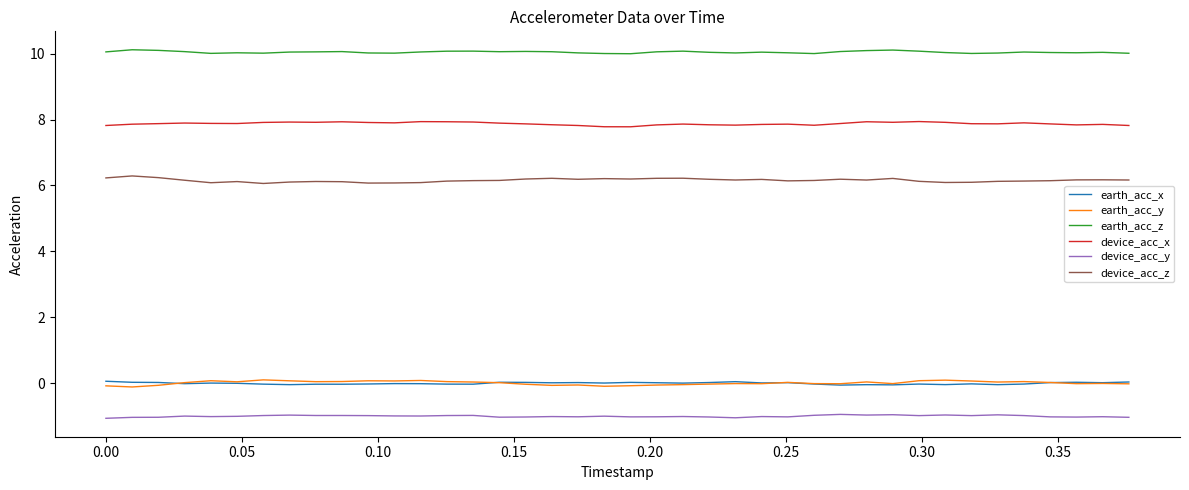

What is the minimum value for device_acc_z?

6.1